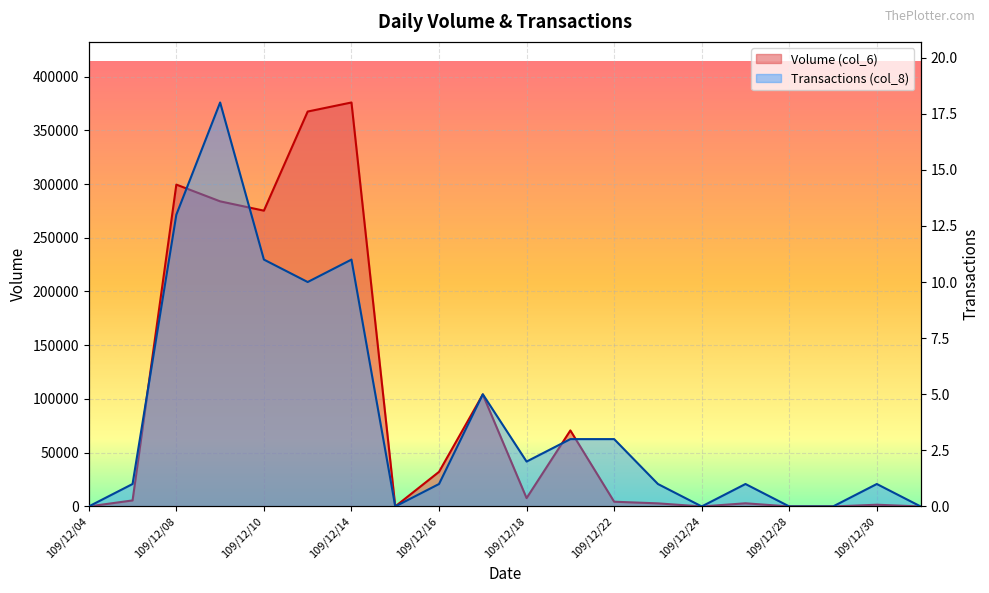

What is the value of the Transactions (col_8) point at the 14th from the left?

1